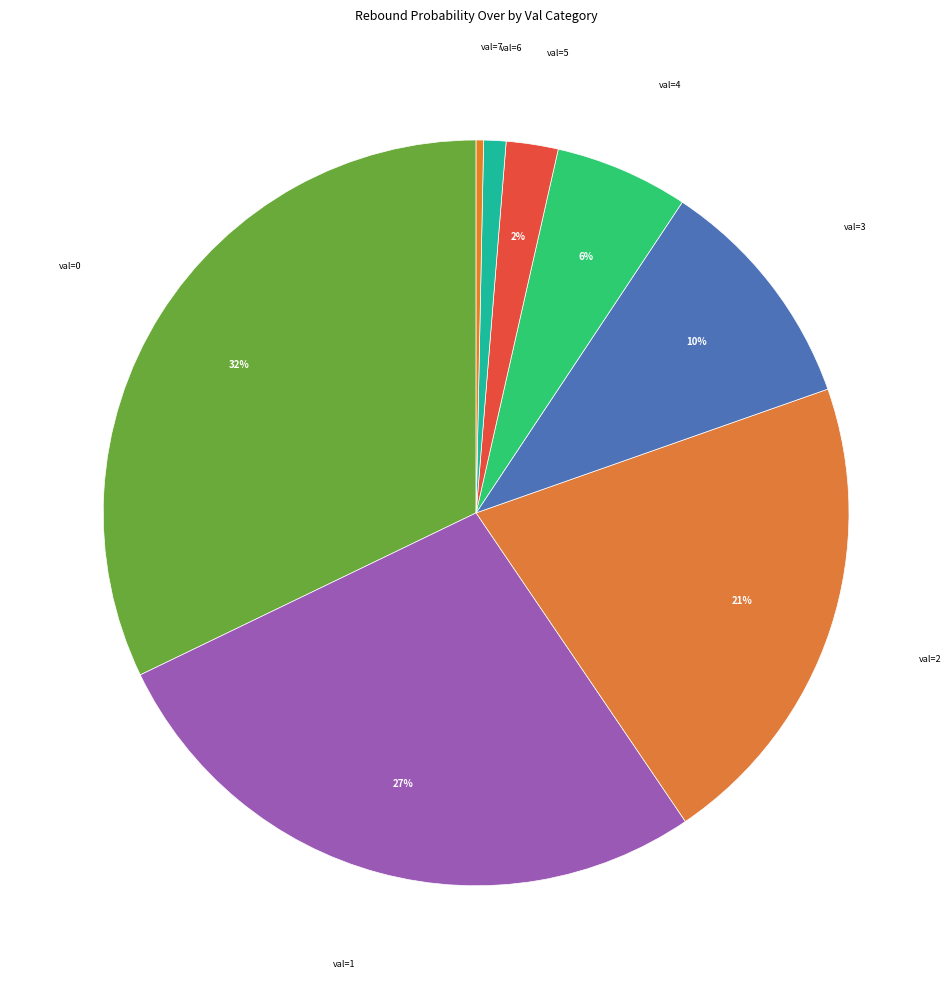

Is val=4 the majority of the pie?

No